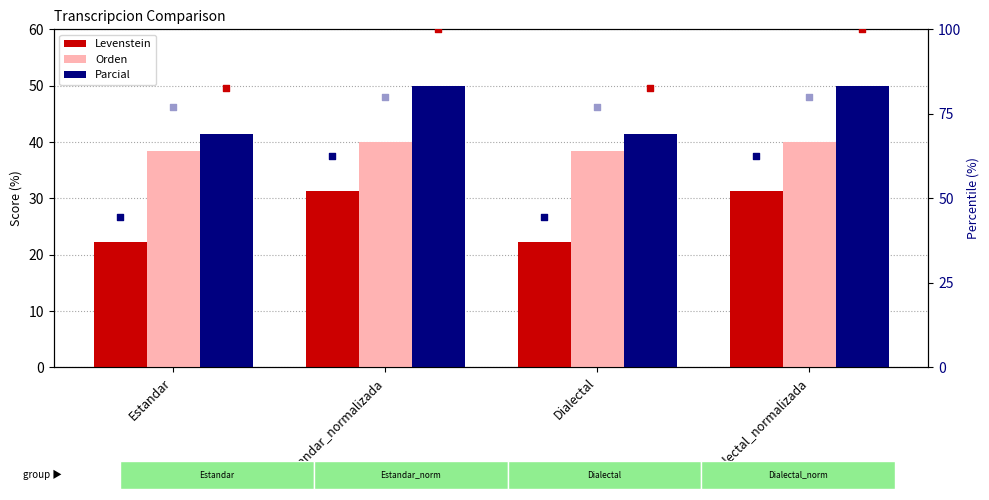

Is the value of Orden rank at Estandar greater than the value of Parcial rank at Estandar?

No